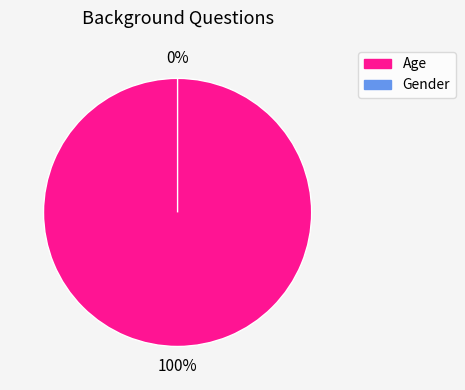

Rank the categories by value from lowest to highest.

Gender, Age